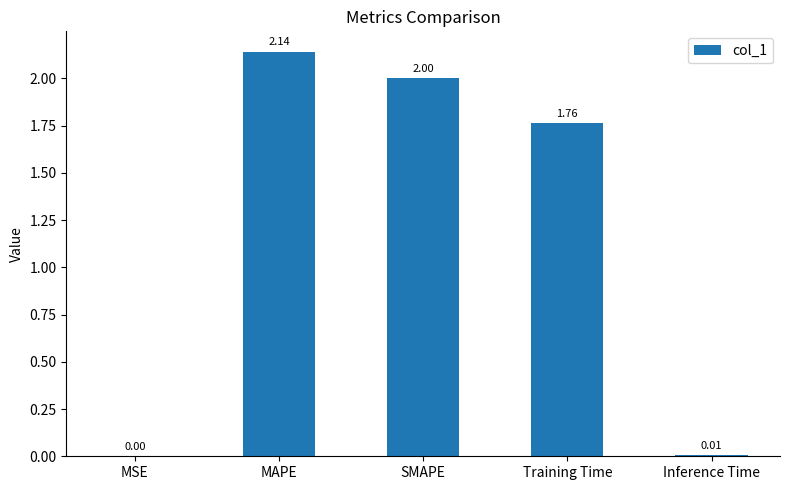

Which has a higher value, SMAPE or MAPE?

MAPE